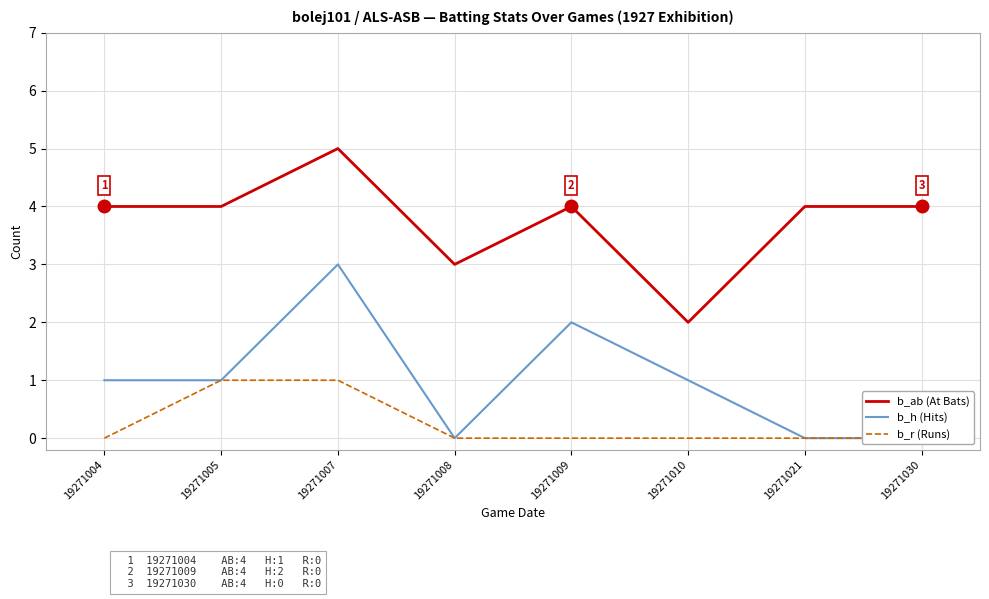

What are all the series names shown in the legend?

b_ab (At Bats), b_h (Hits), b_r (Runs)